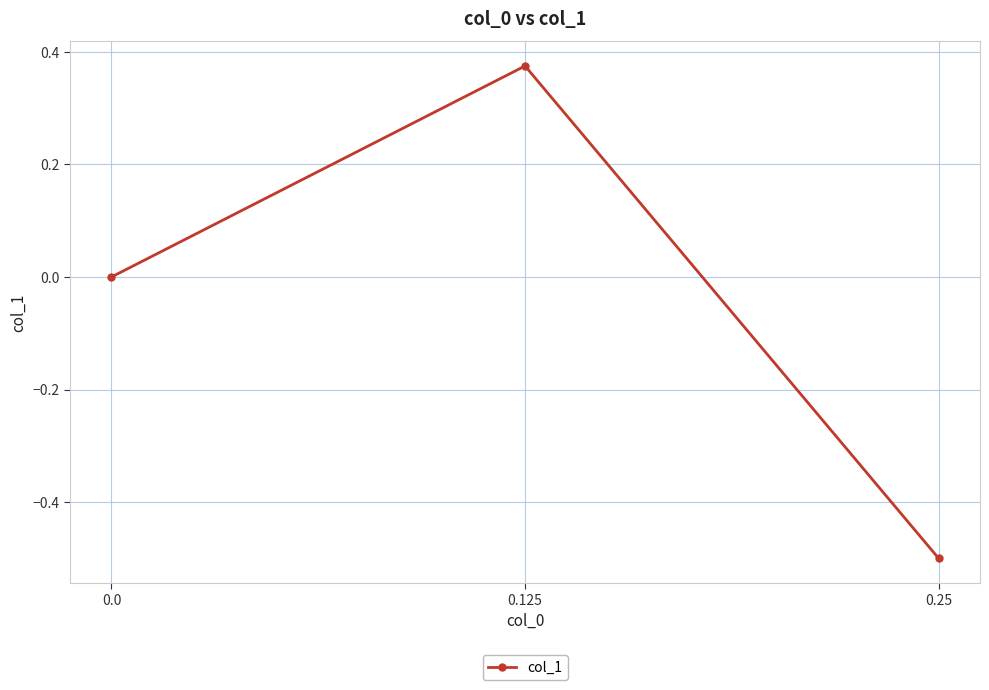

The chart shows a value of -0.8 at 0.25. True or false?

False